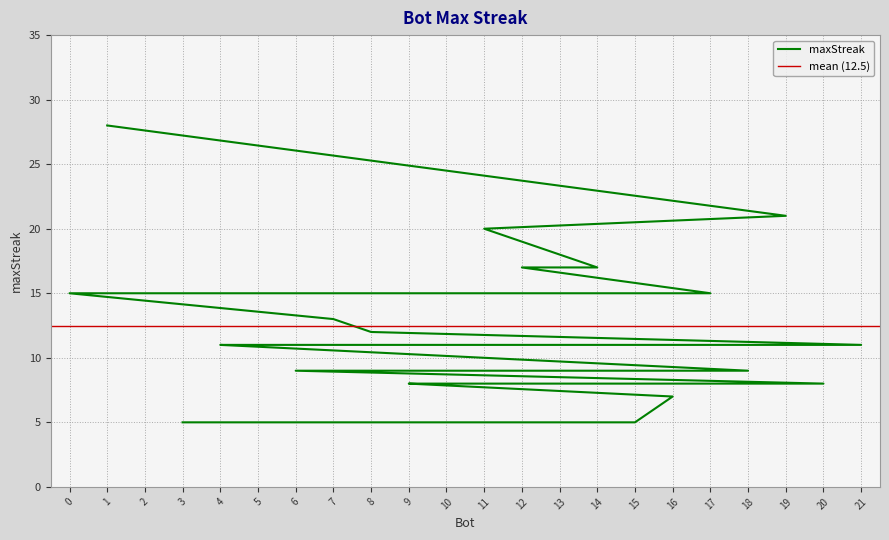

What is the difference between the values at 16 and 6?

2